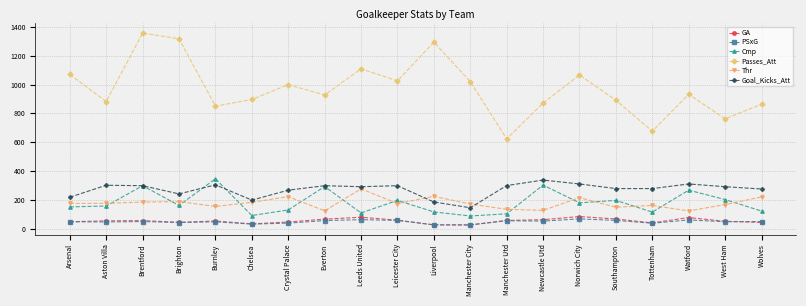

How many lines are shown in the chart?

6